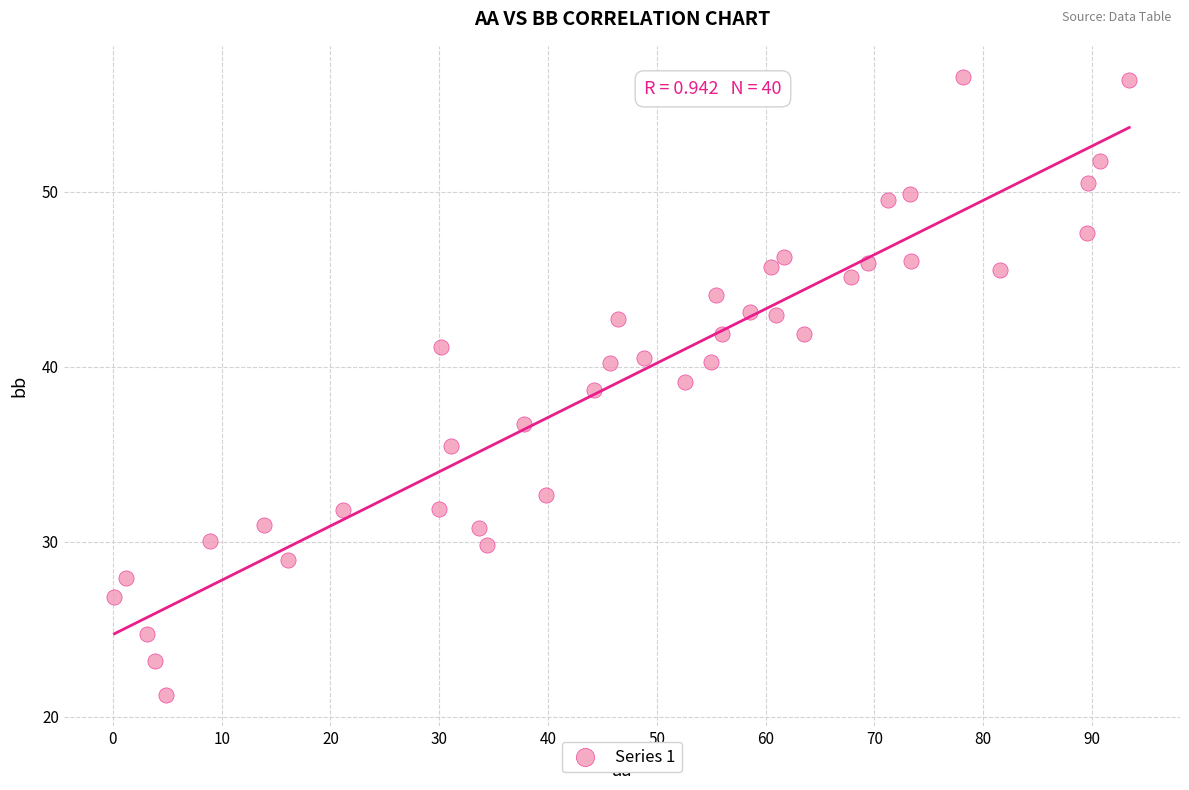

What is the range of X values (max minus min)?

93.3